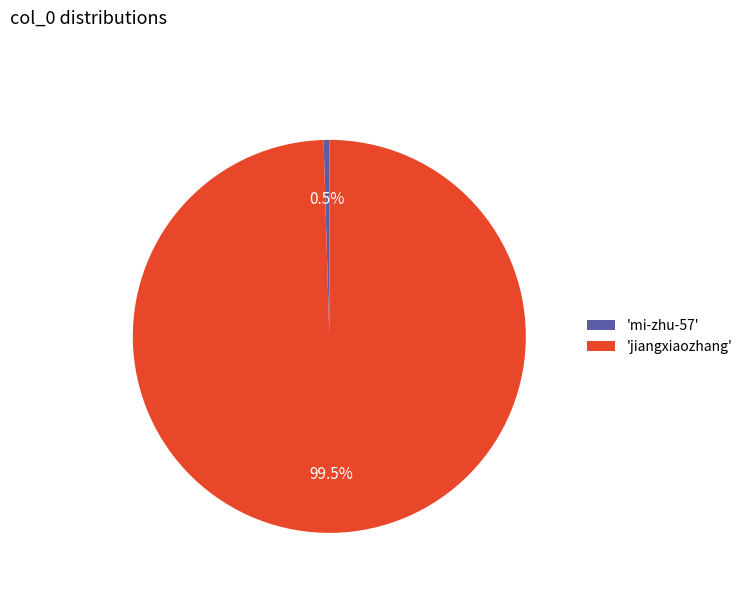

Which slice is the largest?

'jiangxiaozhang'